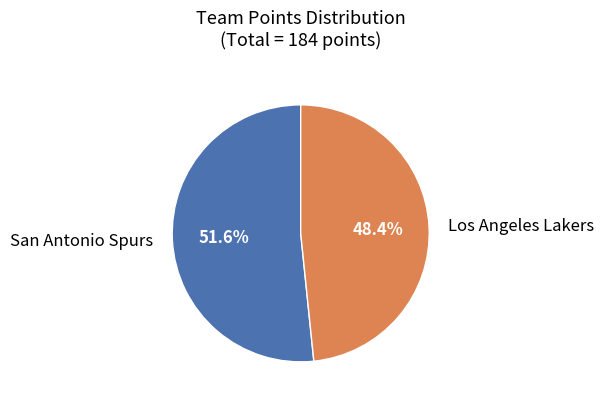

What is the largest slice in the pie chart?

San Antonio Spurs